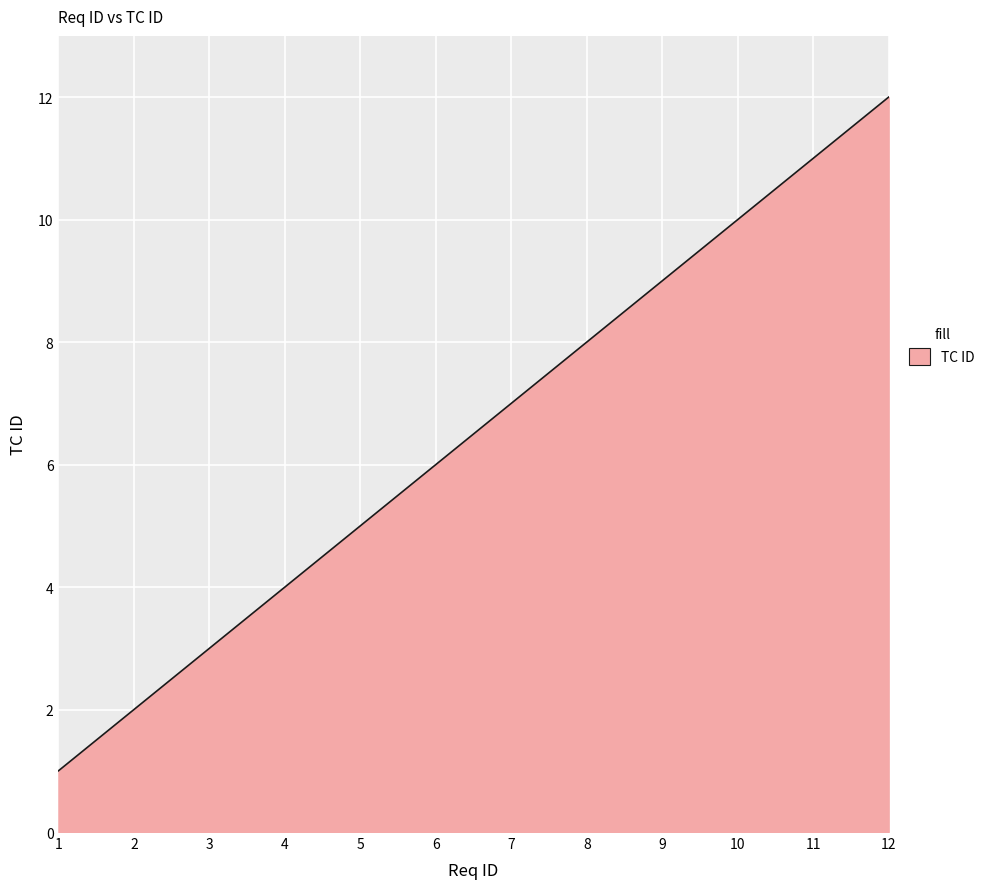

How many lines are shown in the chart?

1